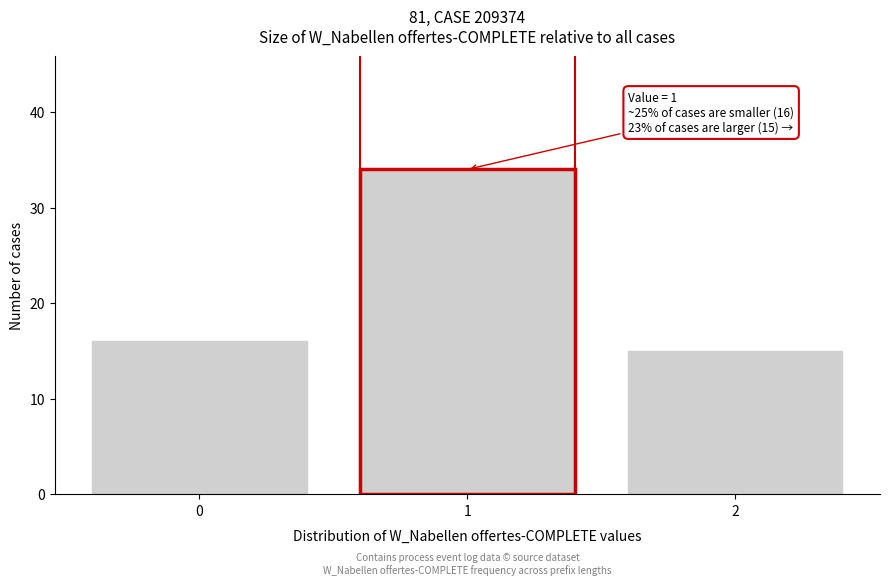

Which range on the x-axis has the tallest bar?

0.5 to 1.5